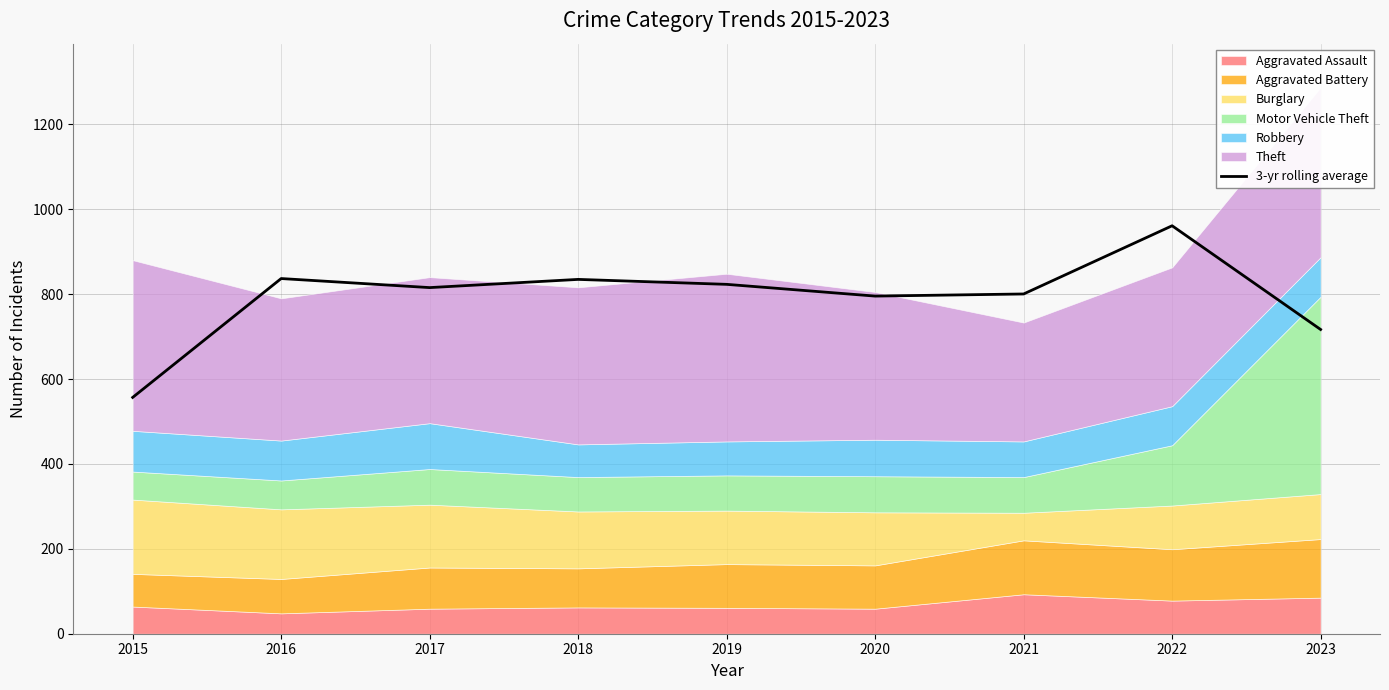

True or false: the data shows 556.7 at 2015.

True